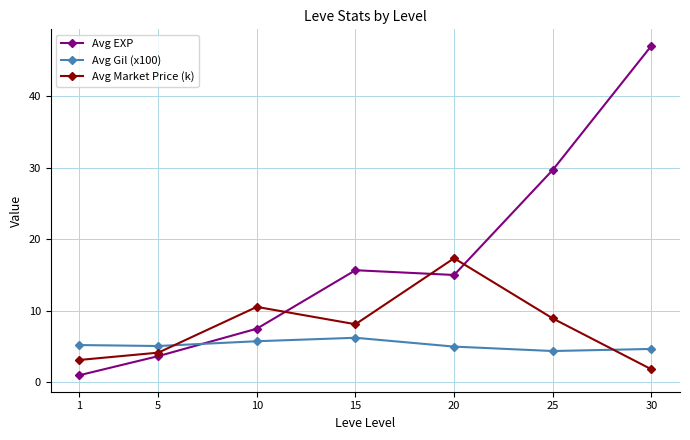

True or false: Avg Gil (x100) has a value of 4.7 at 30.

True